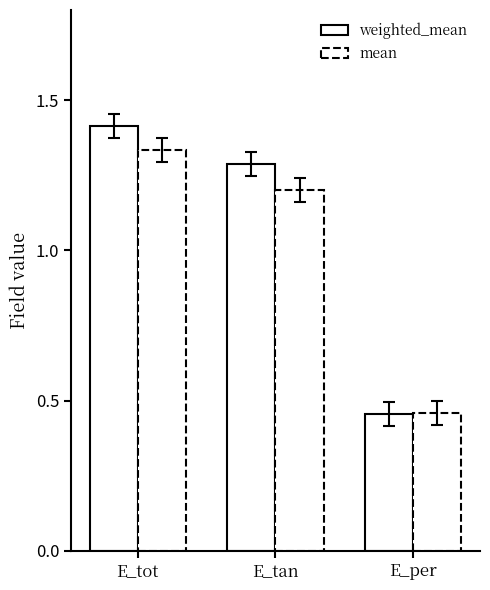

Are the bars horizontal?

No